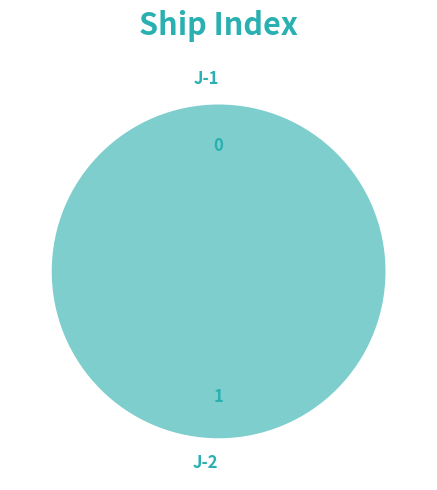

Does any single category account for the majority?

Yes